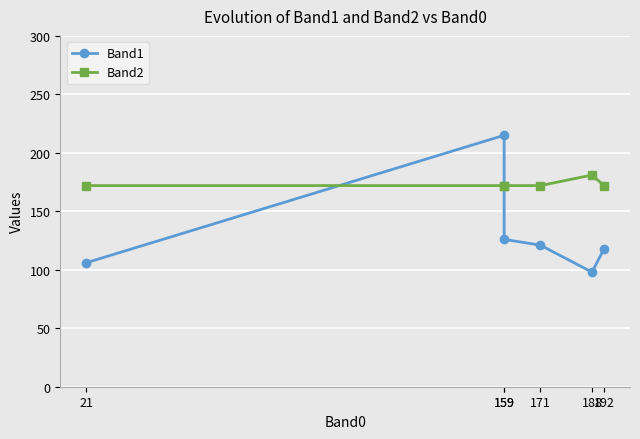

At which category does Band1 reach its first local peak?

159